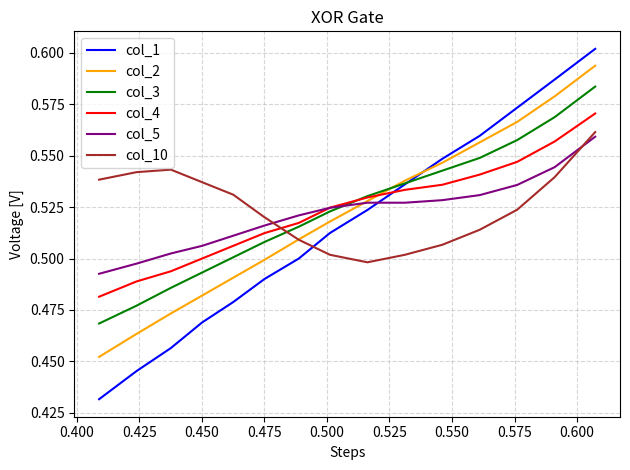

Does the chart have visible grid lines?

Yes